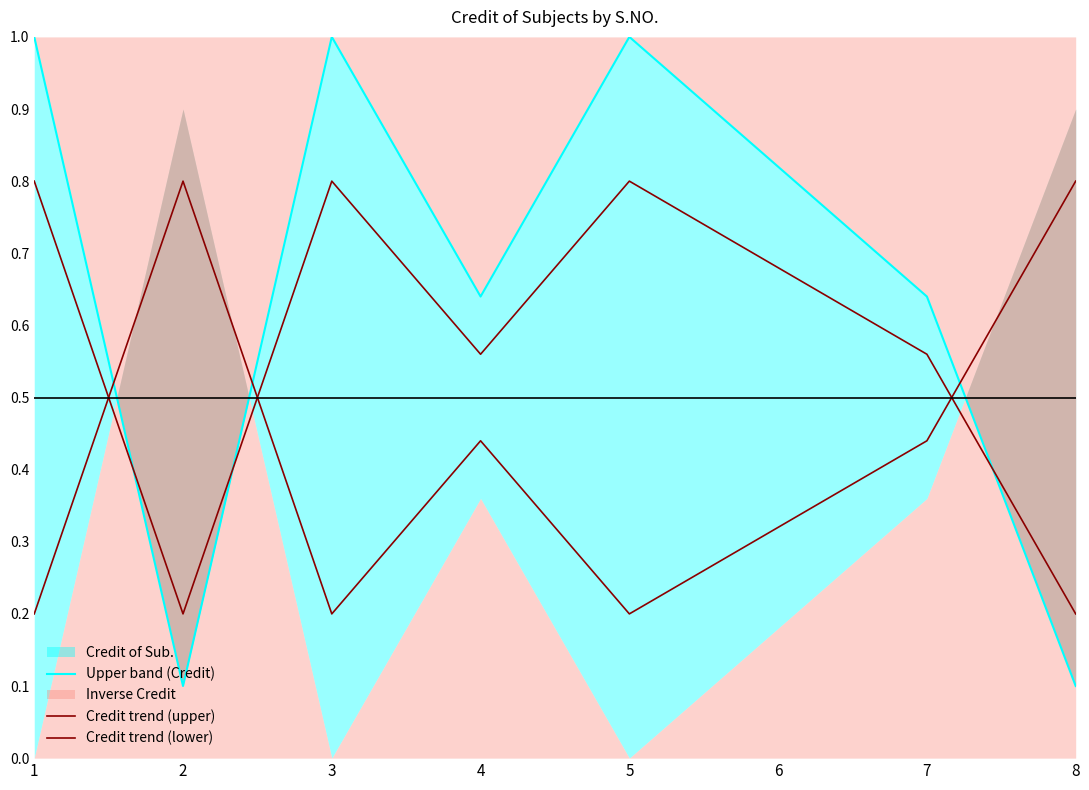

The value of Credit trend (upper) at 5 is 0.8. True or false?

True